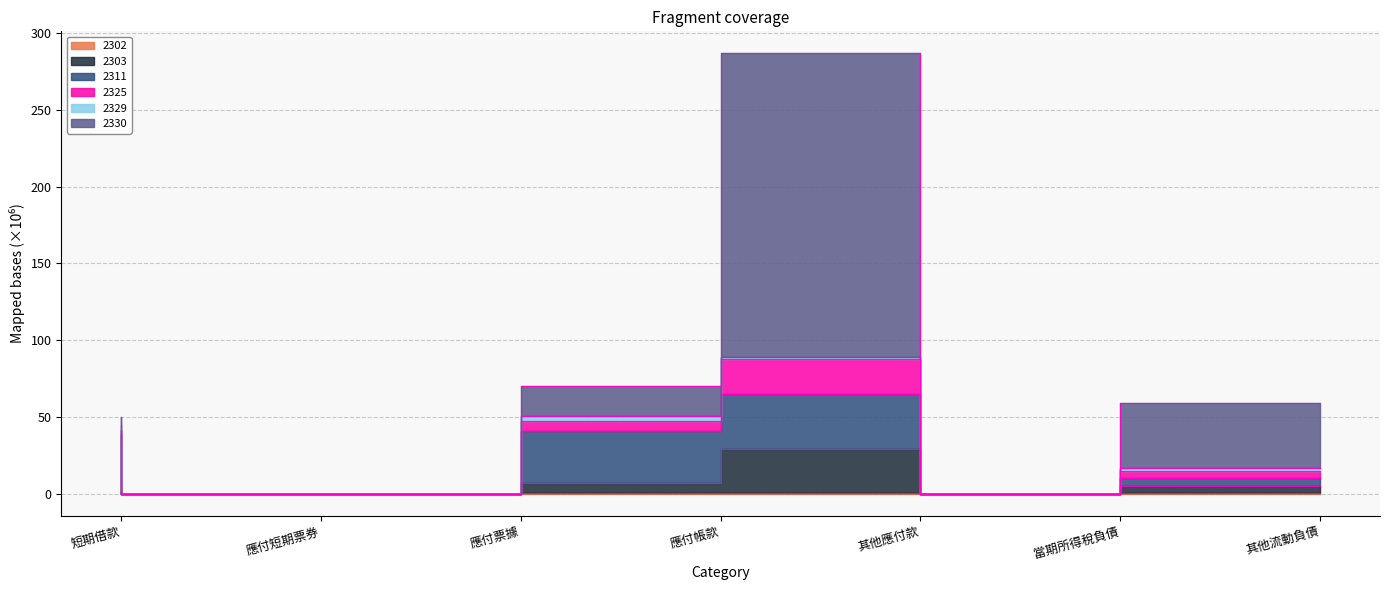

What is the label of the 4th point from the right?

應付帳款